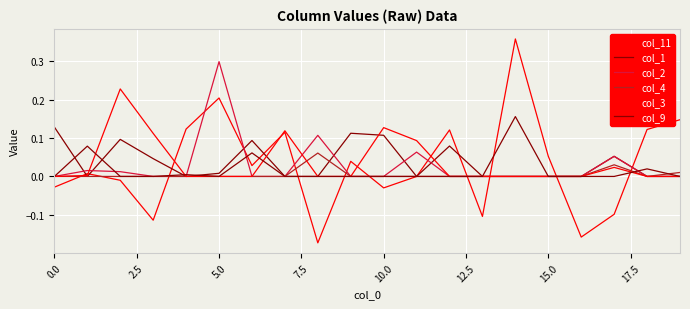

In col_2, how many points are higher than both neighbors (excluding endpoints)?

5